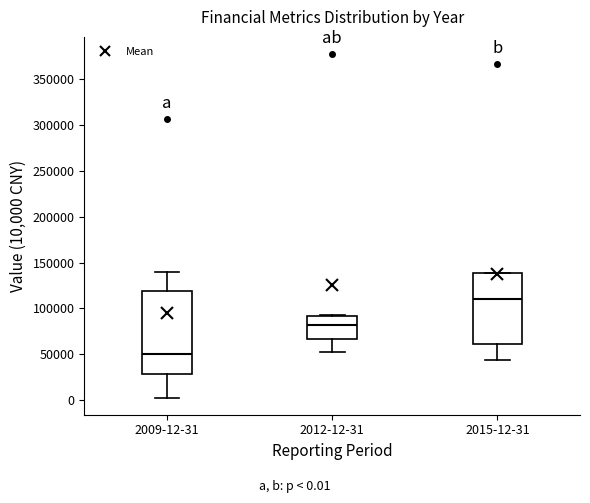

Reading left to right, transcribe this box plot: for each box, give where its median line is, the range the box spans, and where its two whiskers end, as read against the y-axis. The values are not printed on the chart, so give them approximately, as read against the axis.

2009-12-31: median 50000, box 30000 to 120000, whiskers 5000 to 140000
2012-12-31: median 80000, box 65000 to 90000, whiskers 50000 to 90000
2015-12-31: median 110000, box 60000 to 140000, whiskers 45000 to 140000